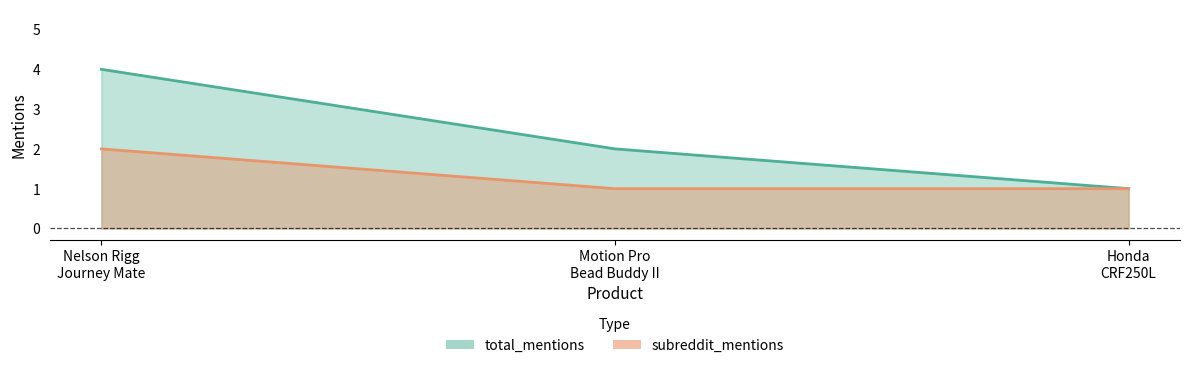

Is the value of subreddit_mentions at Nelson Rigg Journey Mate greater than the value of total_mentions at Nelson Rigg Journey Mate?

No